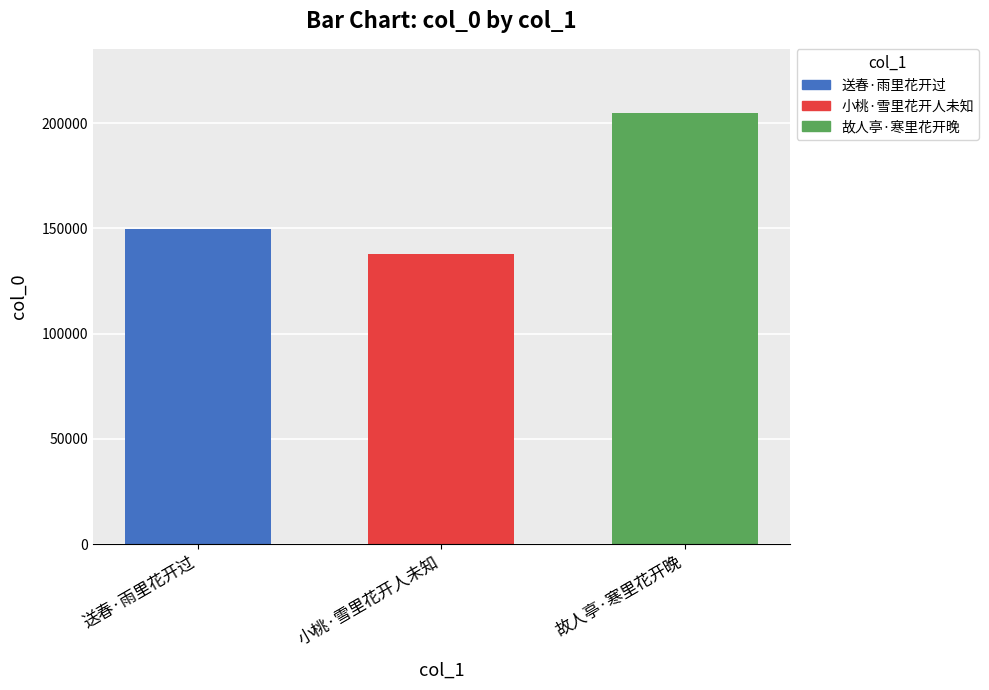

What is the smallest value displayed?

137906